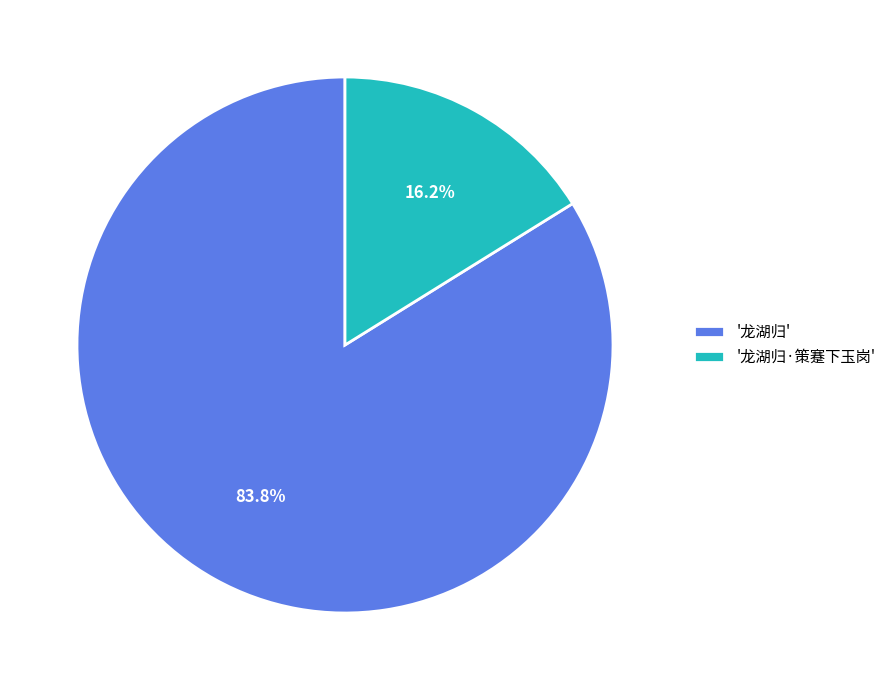

Which category accounts for the majority?

'龙湖归'